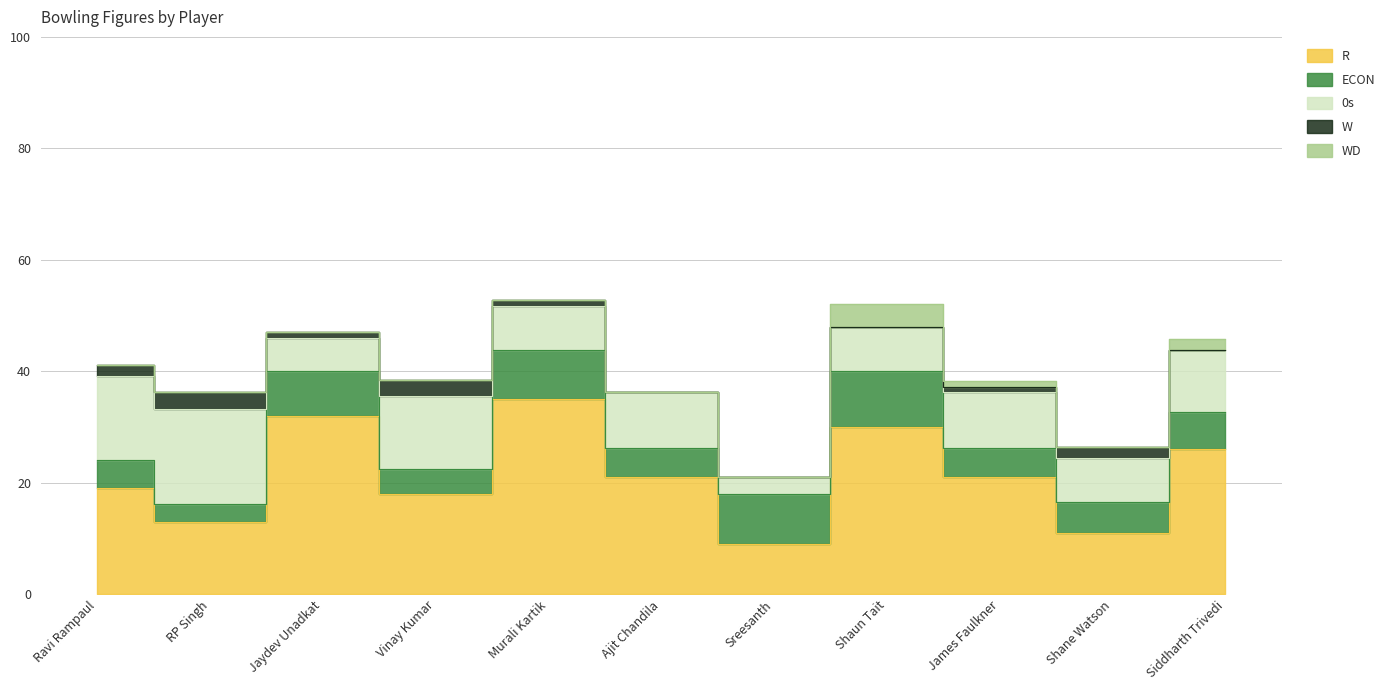

Is the value of ECON at Vinay Kumar greater than the value of R at Sreesanth?

No